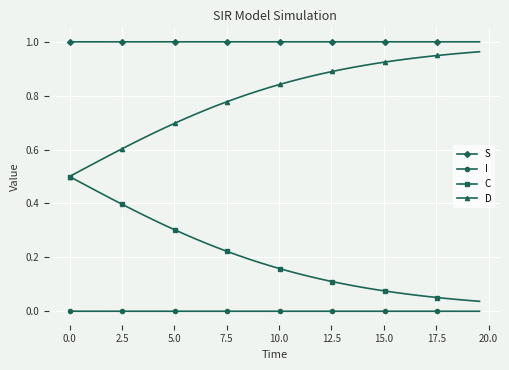

True or false: C and S cross at least once.

False